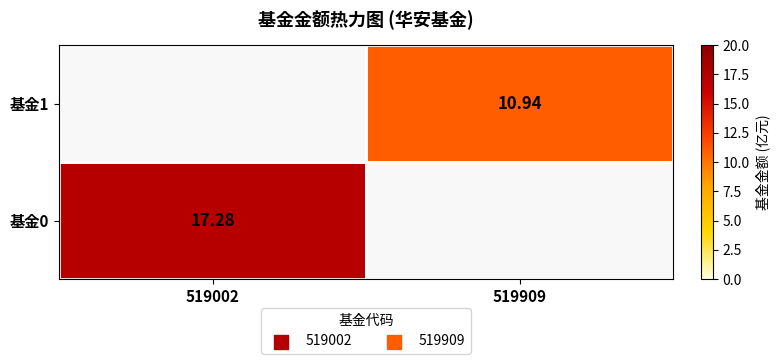

What is the minimum value for 基金0?

17.3